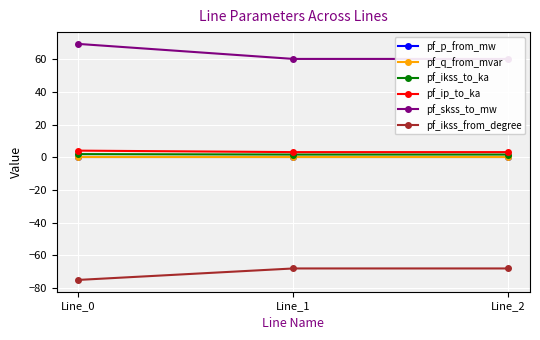

Does the chart display data point markers on the line(s)?

Yes